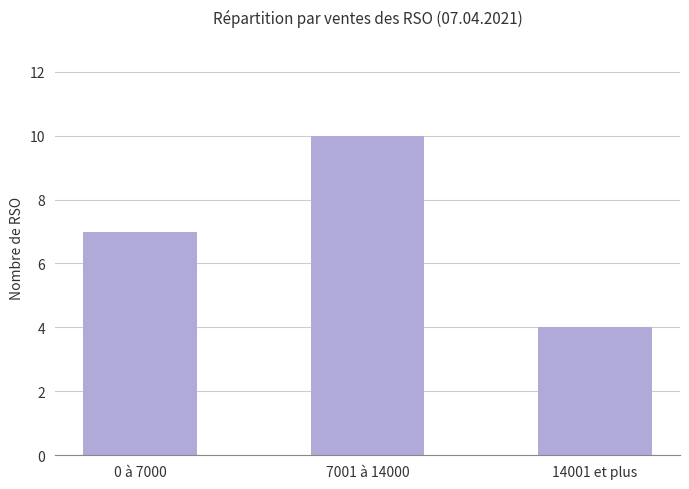

How many values are between 4 and 10?

3